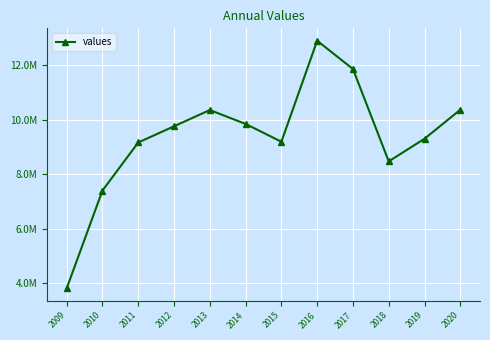

Reading left to right, extract all data points from this chart.

2009=3813428.4	2010=7403175.2	2011=9166308.4	2012=9760461.7	2013=10356692.2	2014=9847169.0	2015=9194277.9	2016=12898804.3	2017=11860567.5	2018=8473475.5	2019=9304441.5	2020=10368008.7